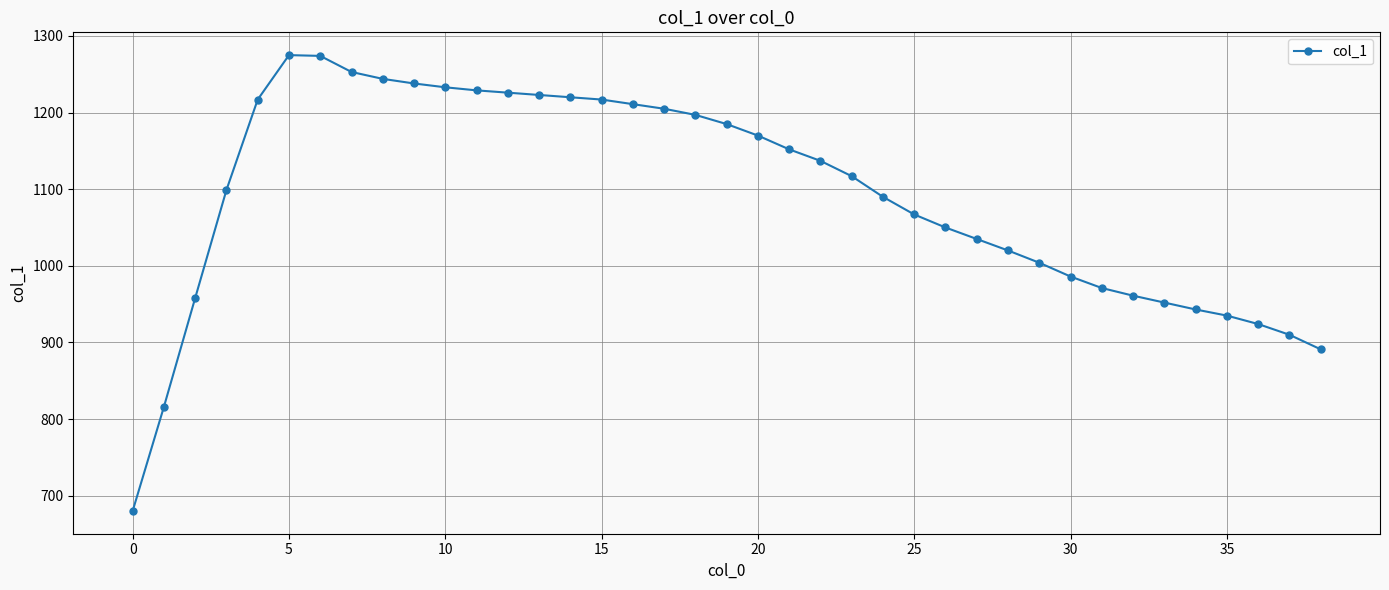

What is the sum of all values?

42515